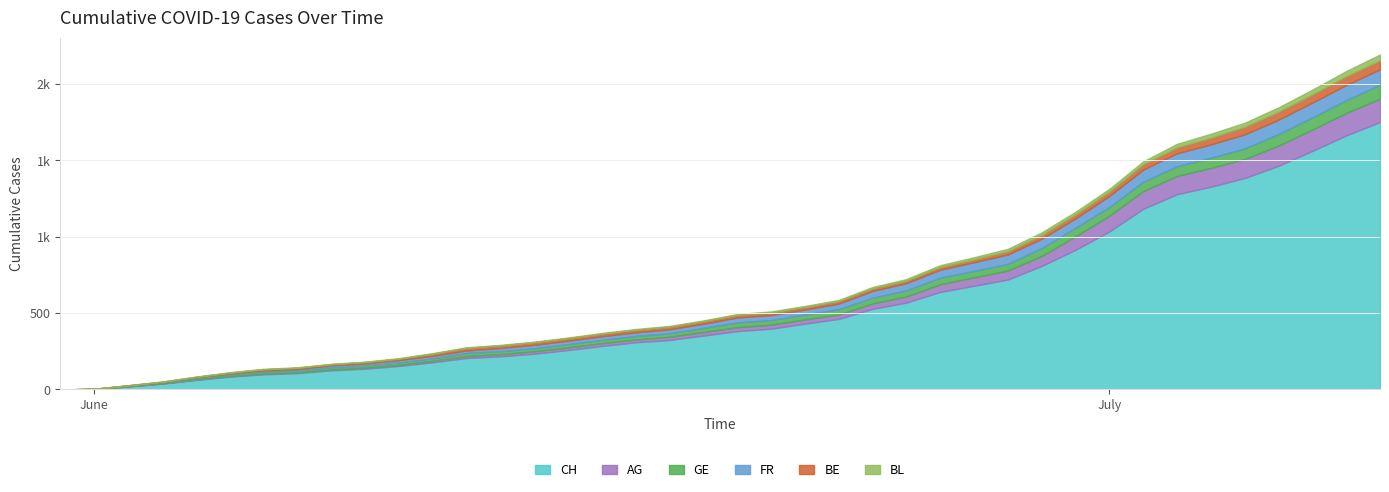

How many series are shown in this chart?

6